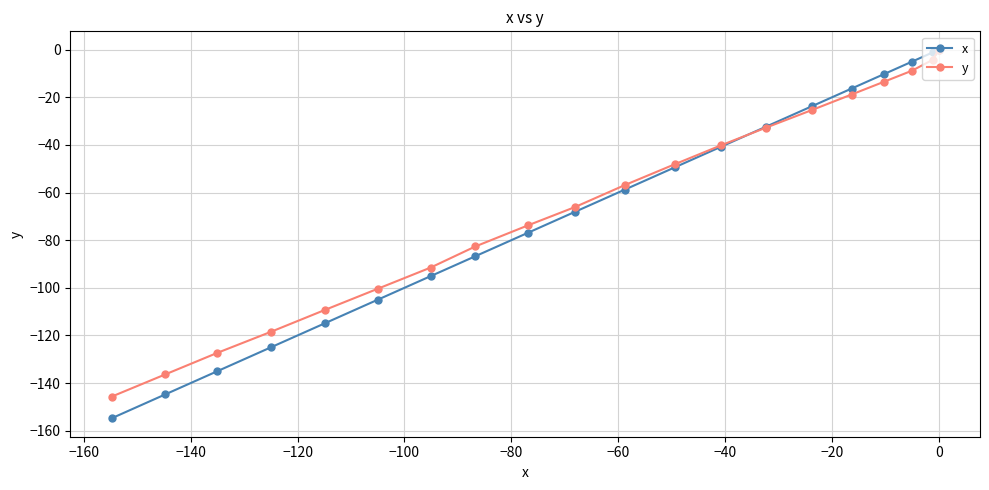

How many values in the x series are below -58?

11